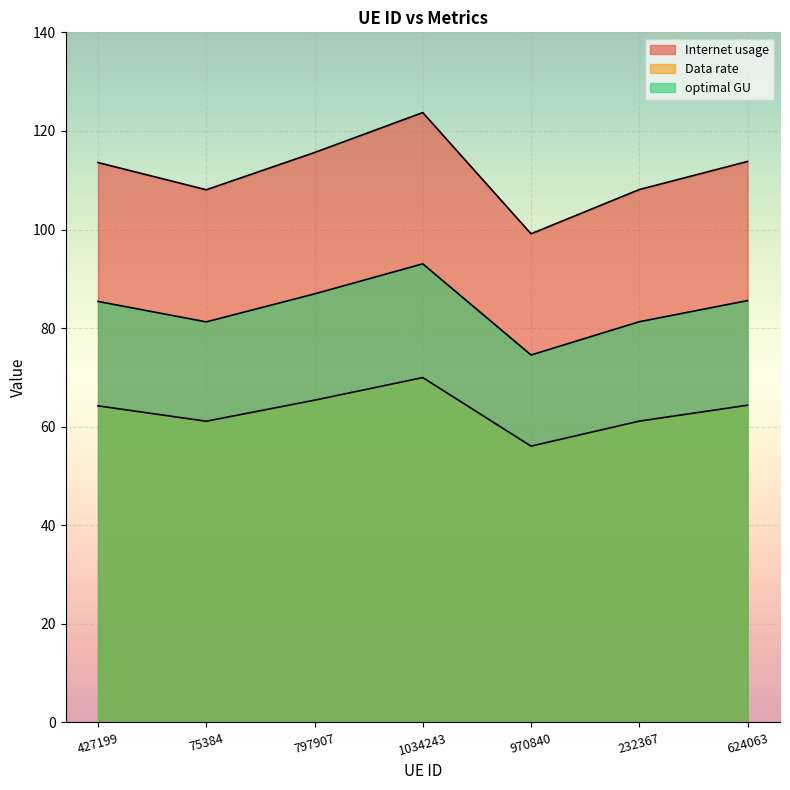

What is the maximum value shown in the chart?

123.7